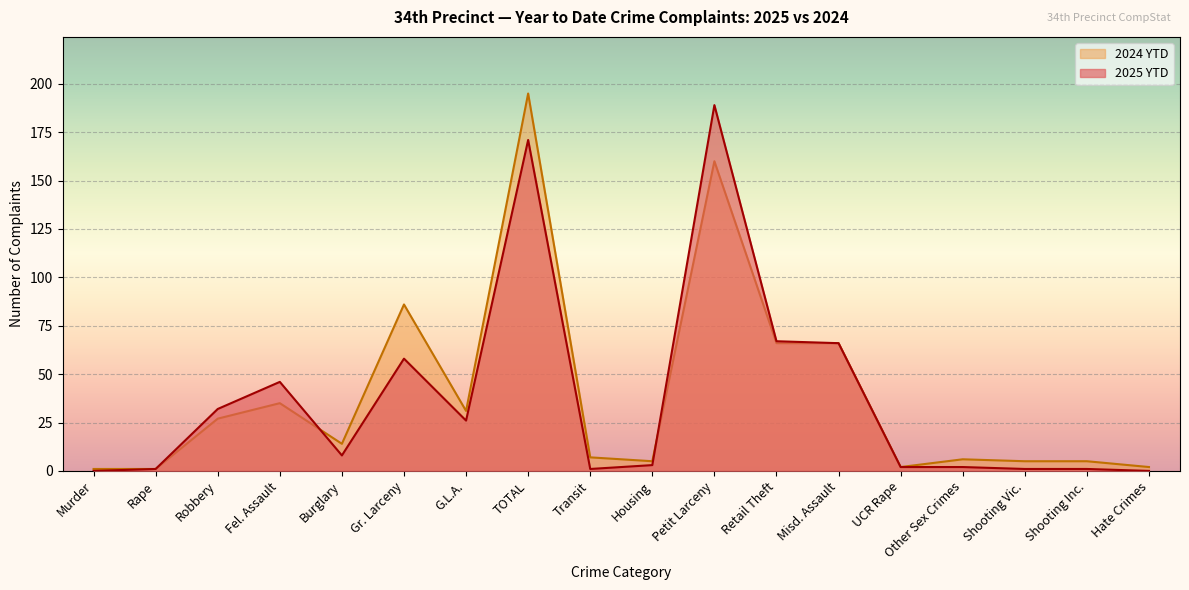

True or false: 2025 YTD has more than 2 interior local peaks.

True